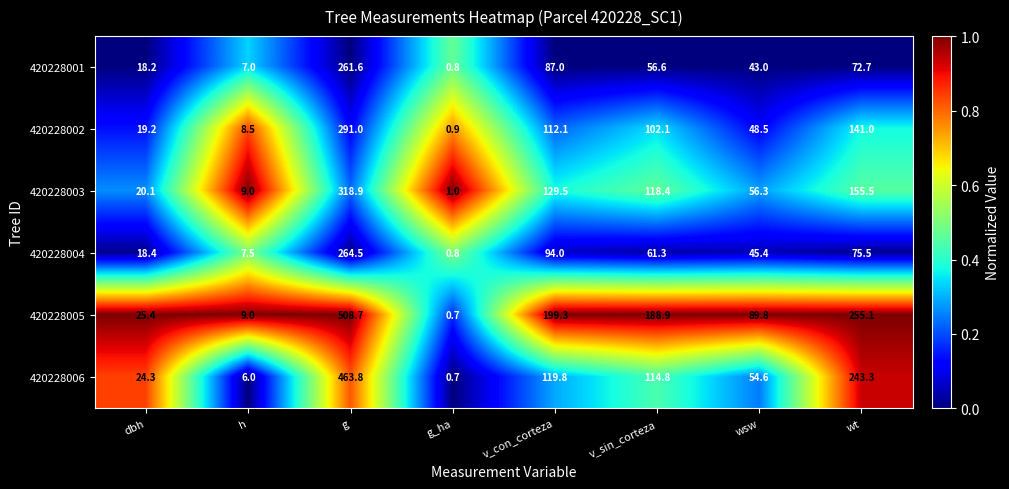

Between wsw and wt, which series saw the biggest shift?

420228006